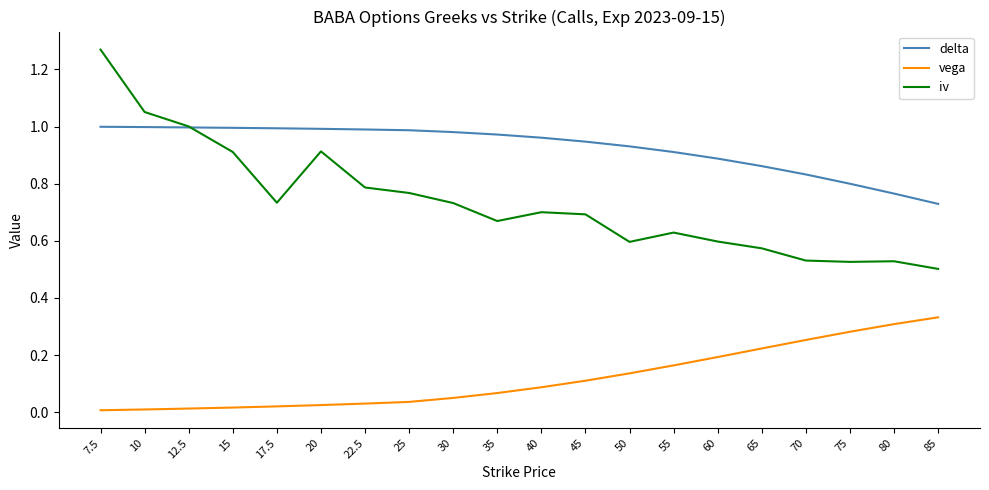

True or false: iv has a value of 0.2 at 80.

False